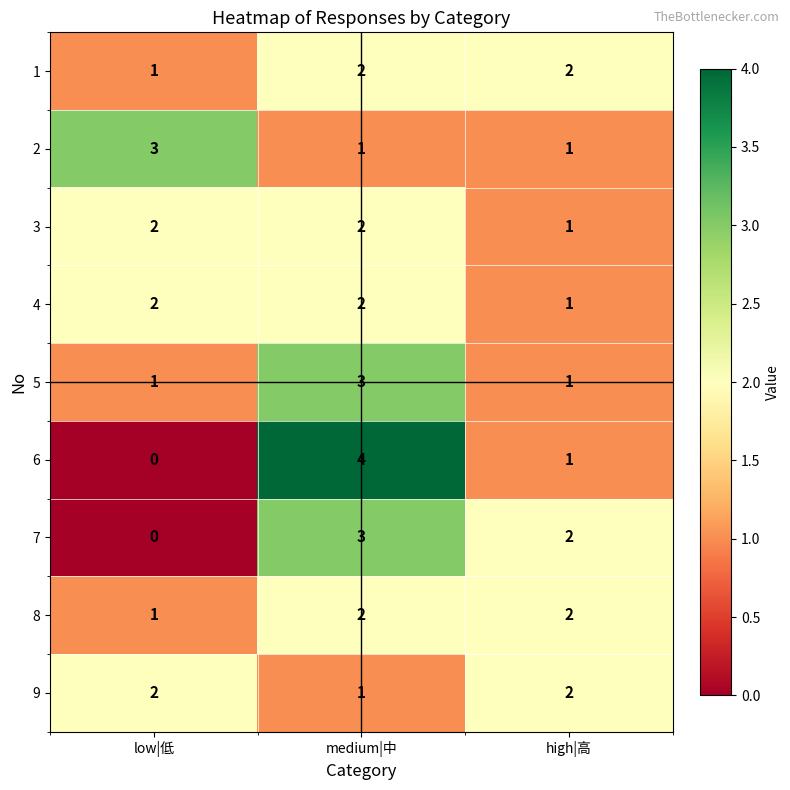

How many distinct data groups are displayed?

9